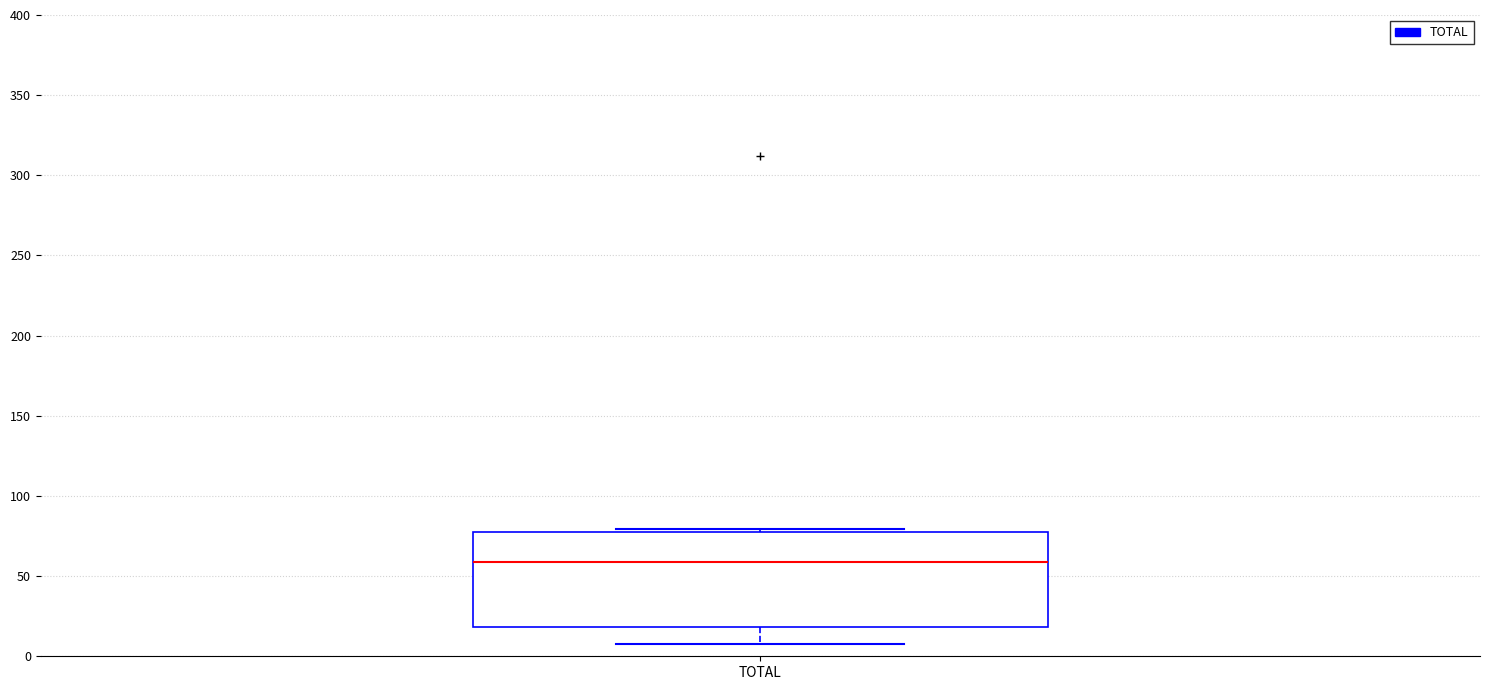

Read this box plot against the y-axis: the position of the median line, the range covered by the box, and the ends of both whiskers. The values are not printed on the chart, so give them approximately, as read against the axis.

median 60, box 20 to 80, whiskers 10 to 80 (just above the box's upper edge)